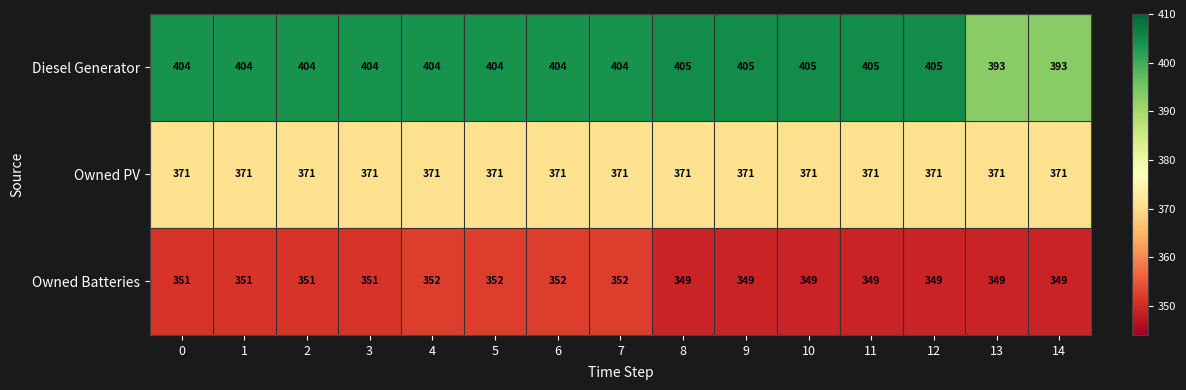

Count the number of categories in the chart.

15